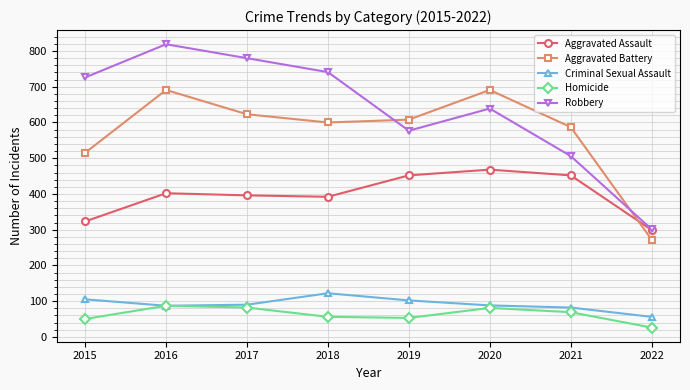

What is the approximate value of Aggravated Battery at 2020?

691